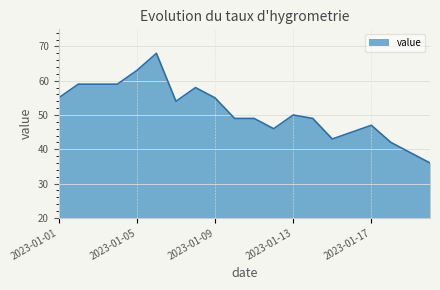

What is the maximum value shown in the chart?

68